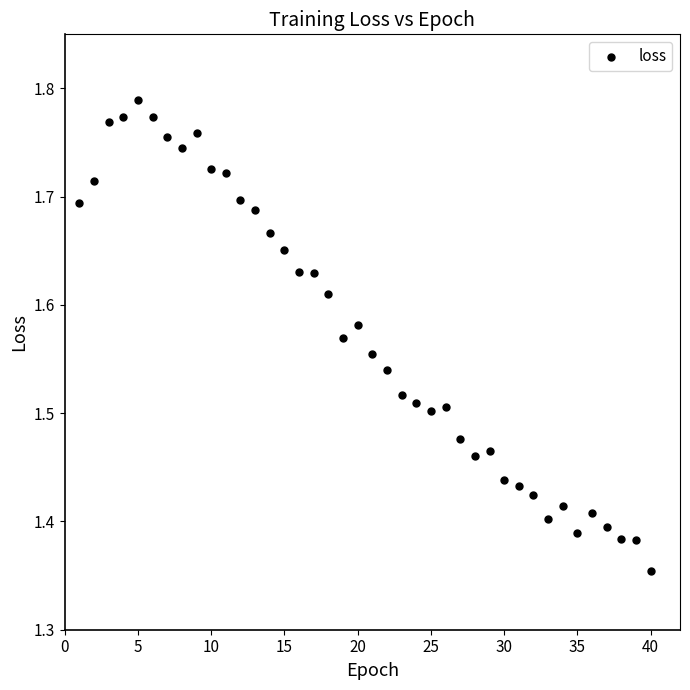

What is the range of X values (max minus min)?

39.0